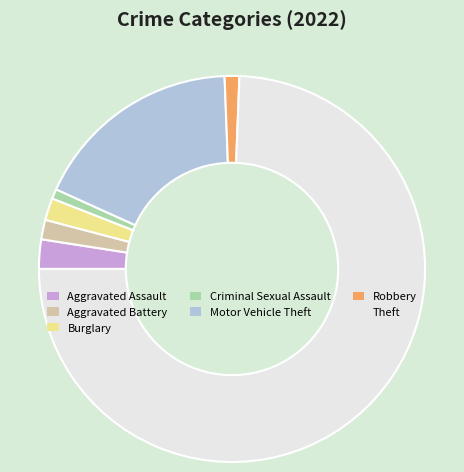

Which has a higher value, Burglary or Criminal Sexual Assault?

Burglary